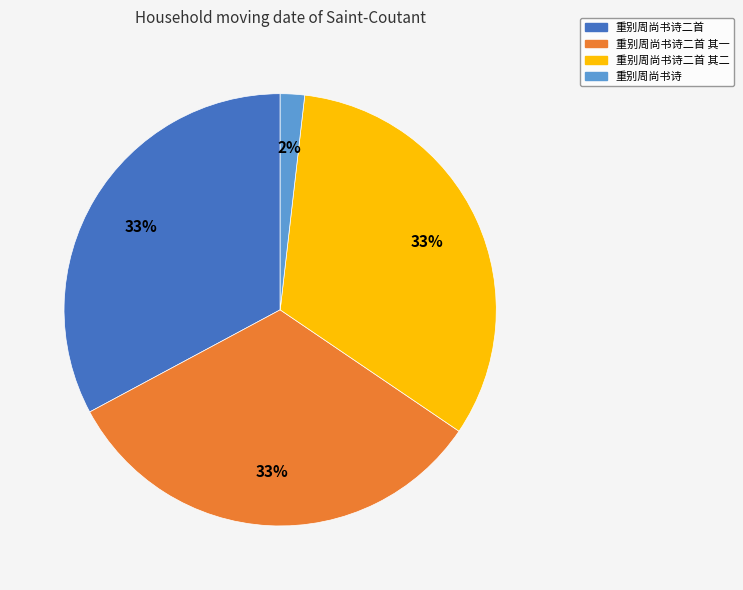

To the nearest percent, what is the average slice percentage?

25%